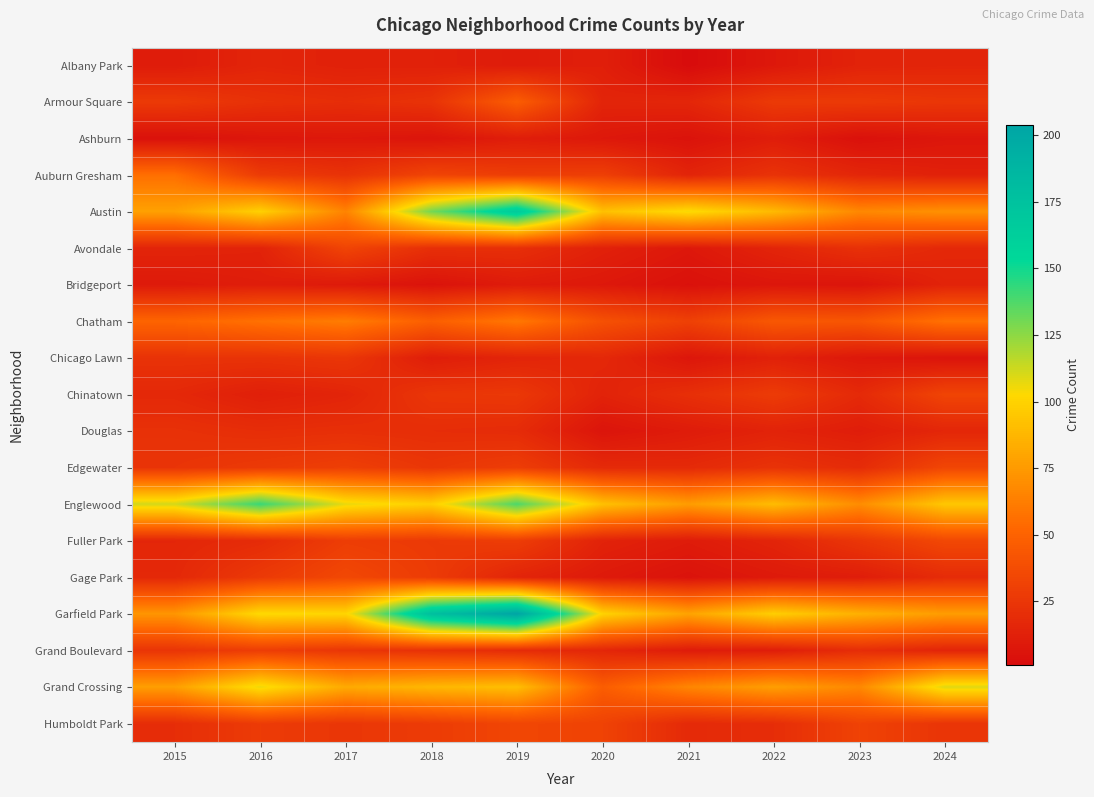

Reading left to right, list all the values displayed in this chart.

Albany Park: 2015=10	2016=15	2017=13	2018=13	2019=10	2020=12	2021=1	2022=8	2023=14	2024=15
Armour Square: 2015=27	2016=22	2017=20	2018=23	2019=47	2020=15	2021=16	2022=27	2023=27	2024=25
Ashburn: 2015=4	2016=7	2017=8	2018=6	2019=11	2020=8	2021=5	2022=11	2023=4	2024=7
Auburn Gresham: 2015=56	2016=28	2017=23	2018=33	2019=29	2020=30	2021=15	2022=23	2023=16	2024=13
Austin: 2015=78	2016=99	2017=65	2018=130	2019=167	2020=92	2021=104	2022=89	2023=67	2024=71
Avondale: 2015=15	2016=14	2017=33	2018=21	2019=21	2020=13	2021=8	2022=15	2023=22	2024=17
Bridgeport: 2015=9	2016=11	2017=9	2018=5	2019=10	2020=8	2021=4	2022=7	2023=6	2024=14
Chatham: 2015=51	2016=57	2017=62	2018=48	2019=60	2020=40	2021=31	2022=44	2023=43	2024=57
Chicago Lawn: 2015=23	2016=23	2017=25	2018=11	2019=15	2020=17	2021=7	2022=13	2023=8	2024=6
Chinatown: 2015=17	2016=12	2017=15	2018=25	2019=26	2020=14	2021=21	2022=28	2023=18	2024=33
Douglas: 2015=22	2016=20	2017=21	2018=20	2019=19	2020=6	2021=10	2022=14	2023=11	2024=16
Edgewater: 2015=24	2016=27	2017=30	2018=25	2019=29	2020=18	2021=18	2022=23	2023=19	2024=34
Englewood: 2015=111	2016=142	2017=107	2018=98	2019=138	2020=92	2021=76	2022=90	2023=69	2024=95
Fuller Park: 2015=16	2016=19	2017=29	2018=27	2019=29	2020=14	2021=10	2022=15	2023=25	2024=35
Gage Park: 2015=17	2016=27	2017=35	2018=28	2019=15	2020=9	2021=5	2022=9	2023=11	2024=19
Garfield Park: 2015=73	2016=103	2017=101	2018=178	2019=204	2020=100	2021=79	2022=98	2023=85	2024=76
Grand Boulevard: 2015=24	2016=29	2017=25	2018=22	2019=19	2020=16	2021=10	2022=11	2023=20	2024=15
Grand Crossing: 2015=77	2016=106	2017=82	2018=88	2019=91	2020=47	2021=66	2022=77	2023=67	2024=109
Humboldt Park: 2015=20	2016=28	2017=25	2018=28	2019=34	2020=32	2021=18	2022=20	2023=32	2024=24